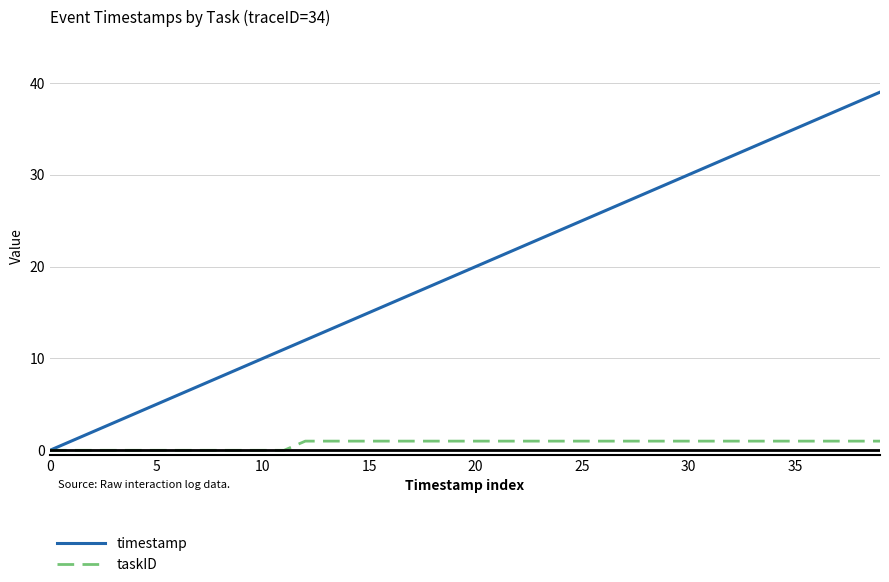

What is the maximum value shown in the chart?

39